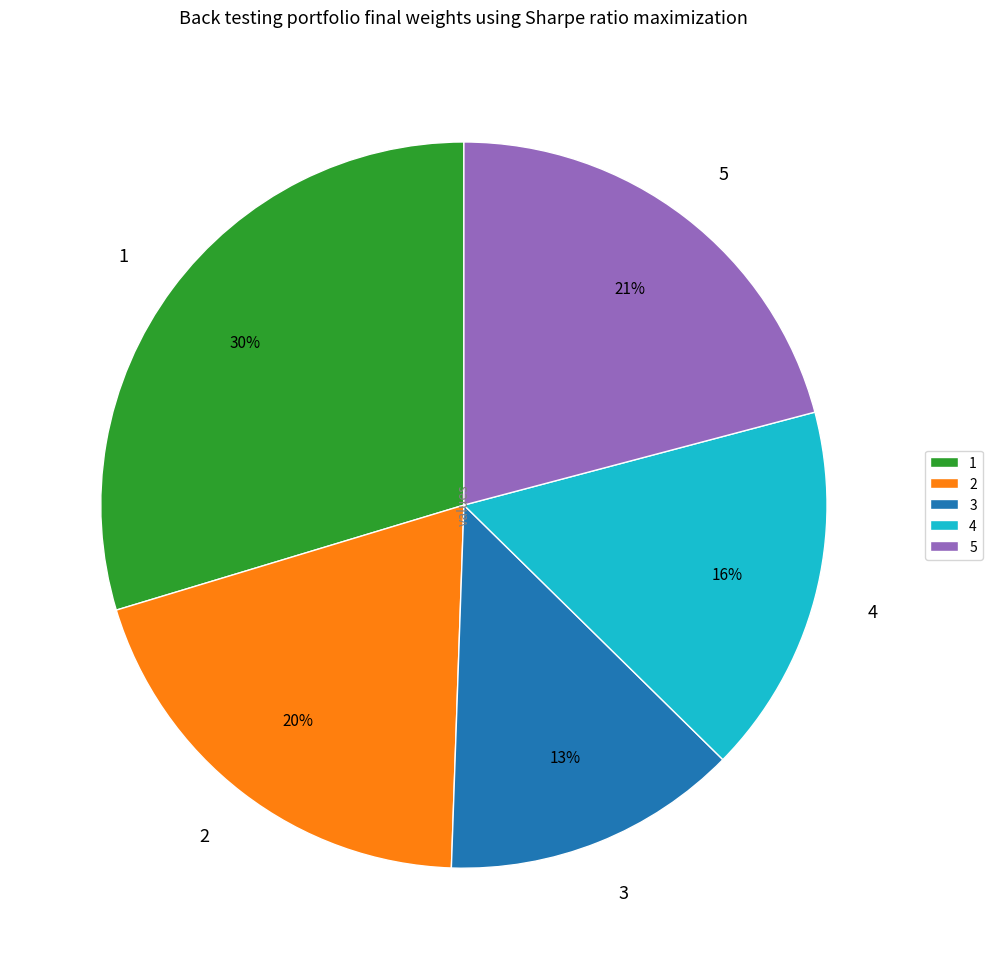

Count the number of slices in the pie.

5